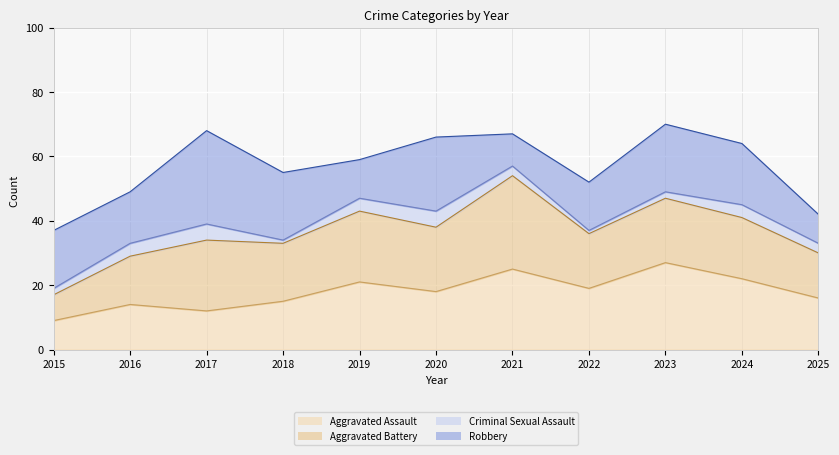

What is the sum of the Robbery (line) values at 2017 and 2021?

135